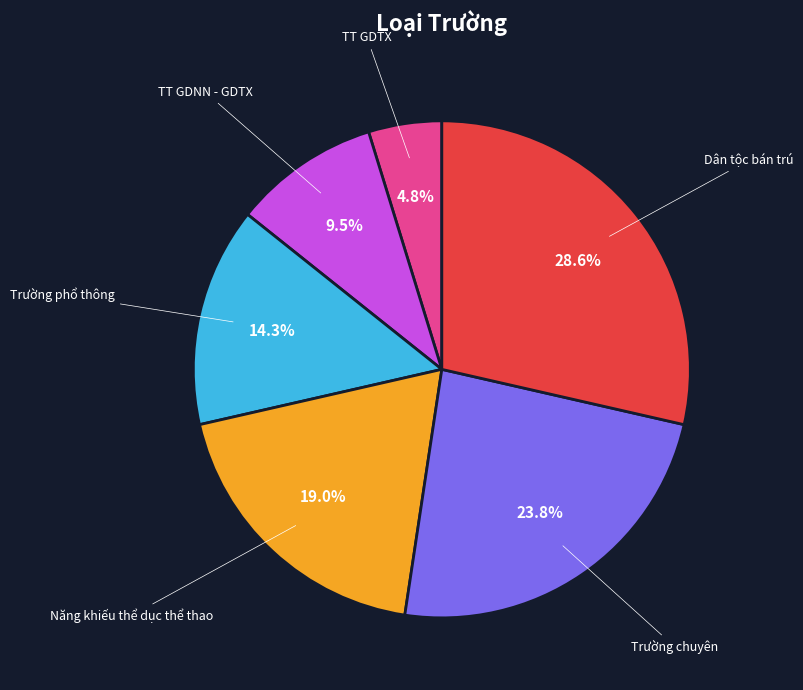

Is there a majority slice in this chart?

No